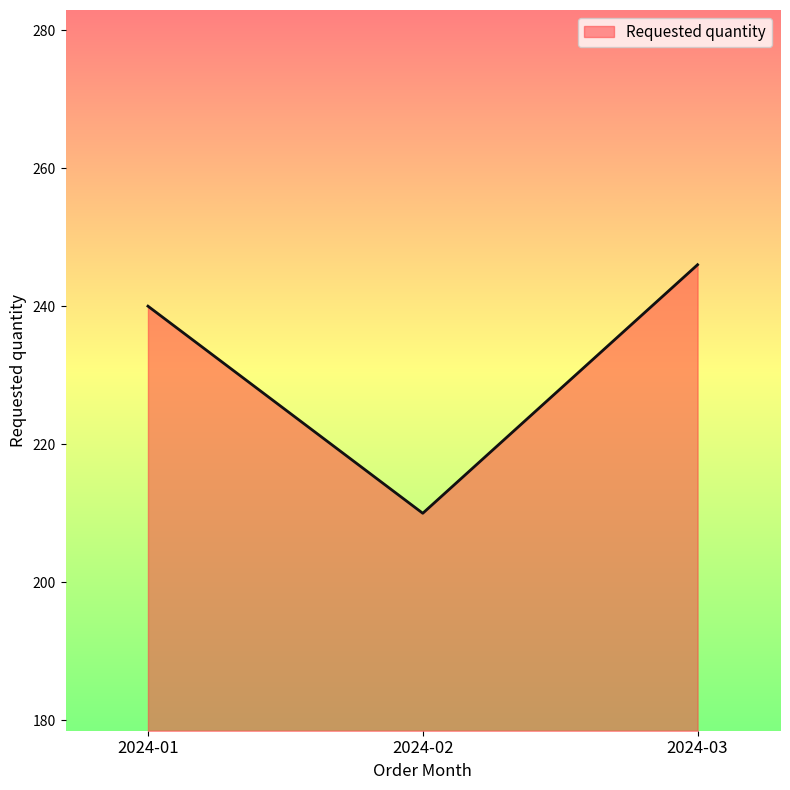

What is the minimum value shown in the chart?

210